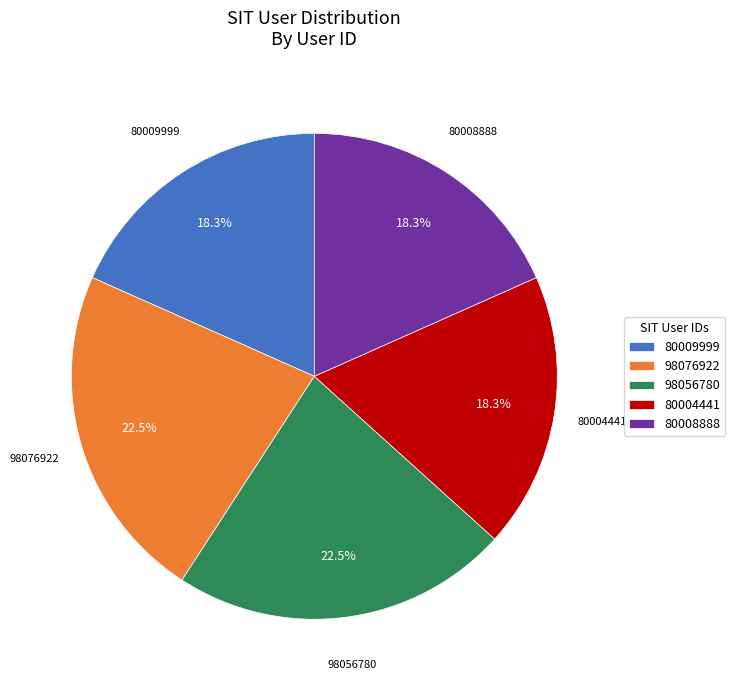

What is the ratio of the value at 80004441 to the value at 80009999?

1.0